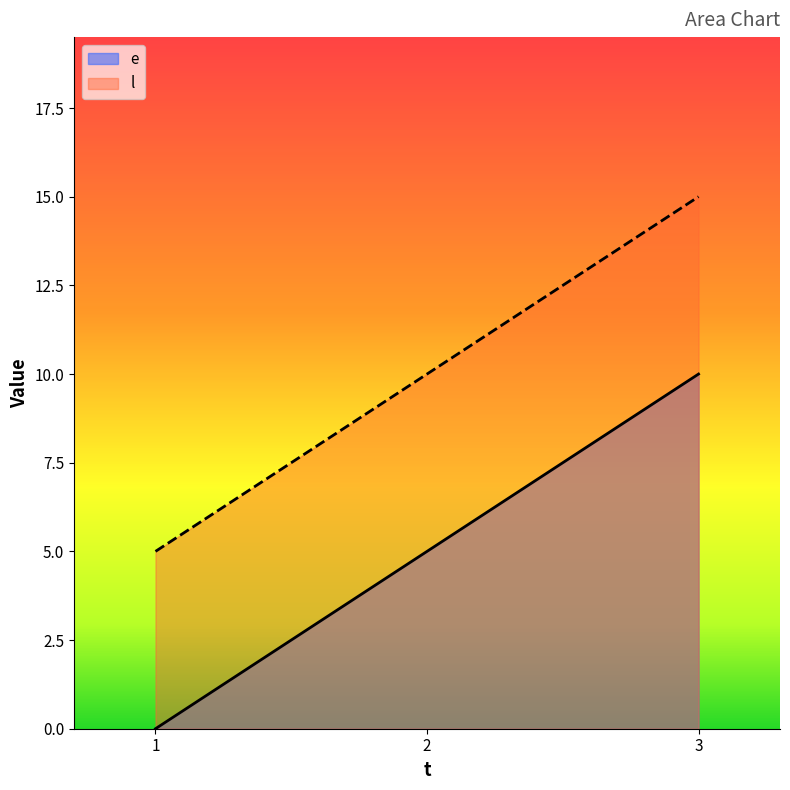

Reading left to right, transcribe all the data shown in this chart.

e: 0	5	10
l: 5	10	15